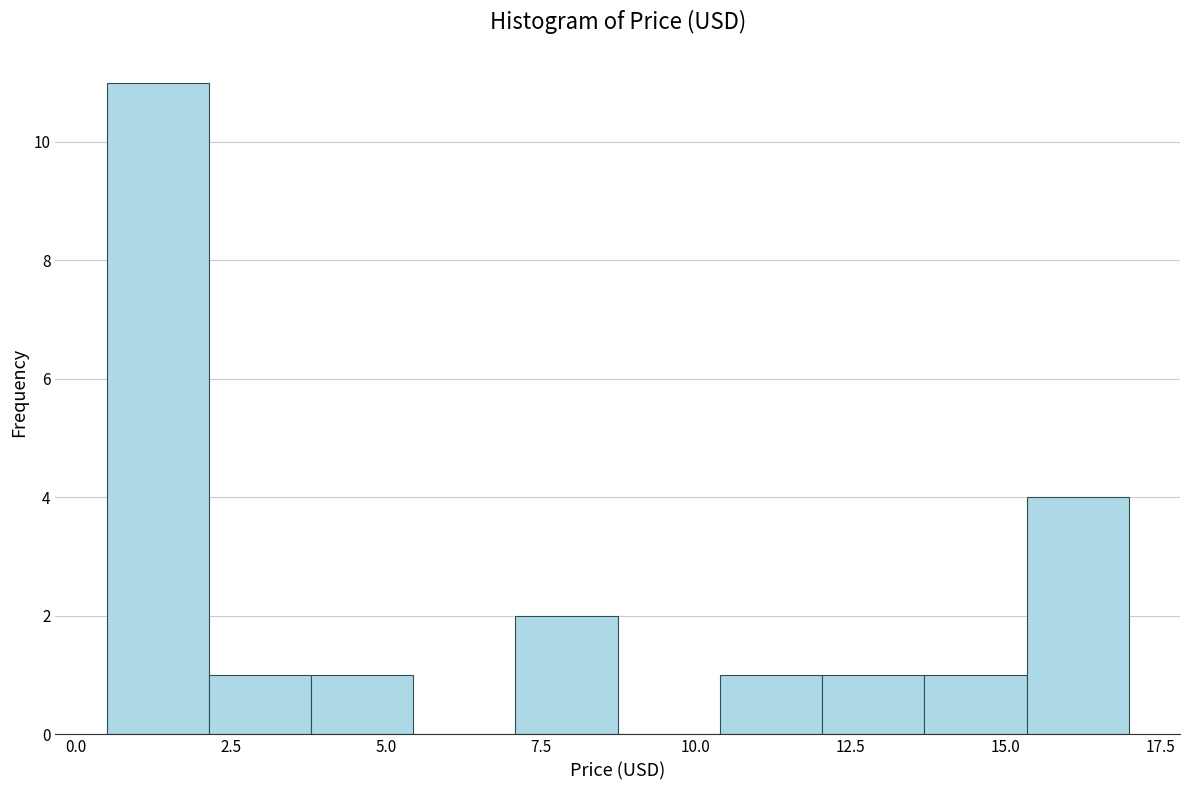

Around what value on the x-axis is the tallest bar? Give the approximate position of its centre, as read against the axis.

1.5